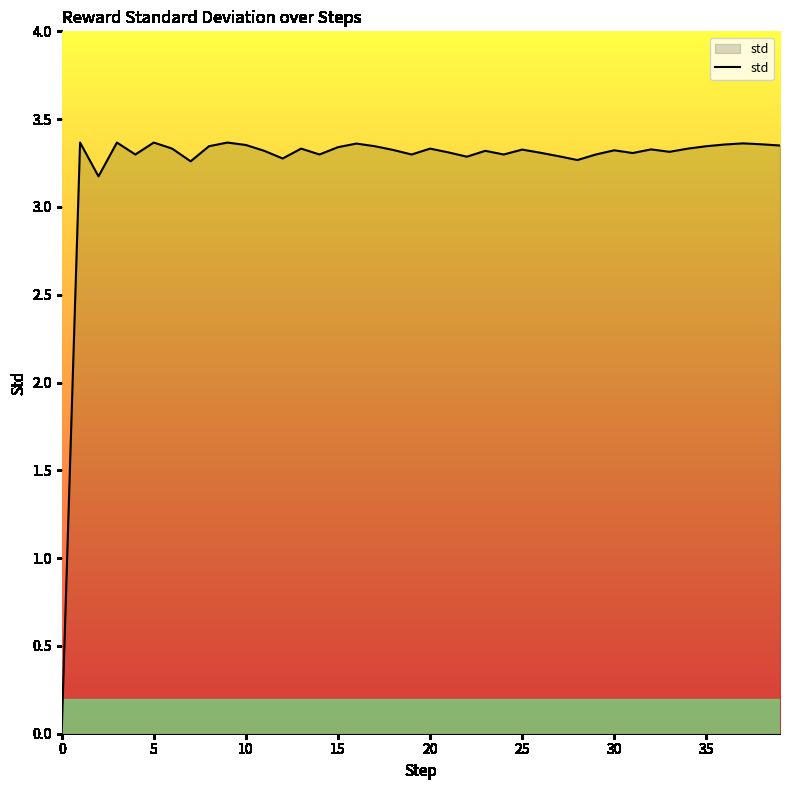

What is the difference between the second highest and second lowest values?

0.2